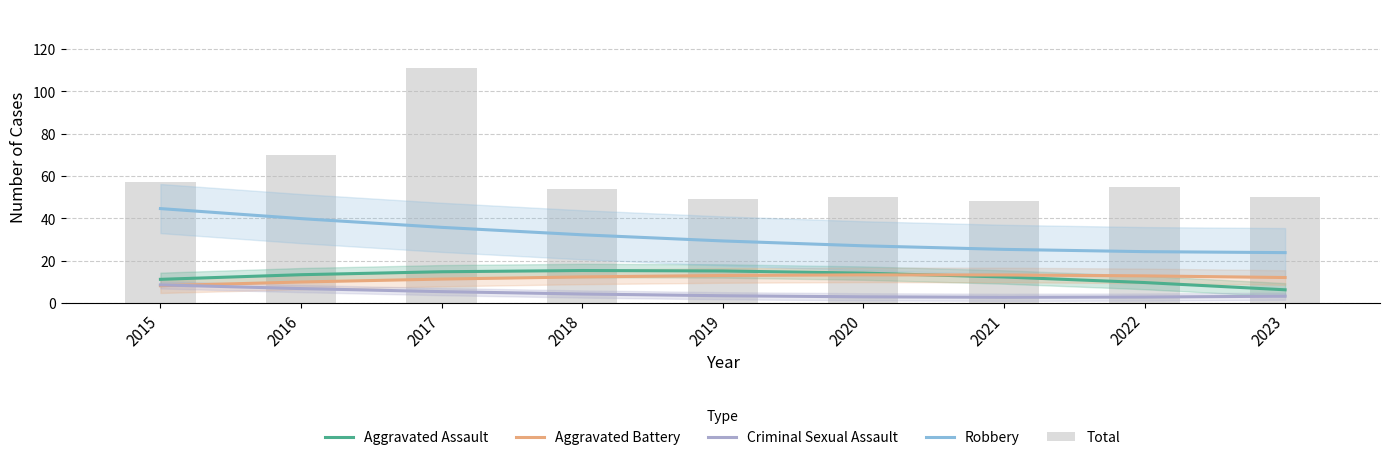

Reading right to left, what are all the values shown in this chart?

Aggravated Assault: 6.2	9.7	12.3	14.1	15.1	15.3	14.7	13.4	11.2
Aggravated Battery: 12.0	12.8	13.2	13.3	13.0	12.3	11.3	9.9	8.2
Criminal Sexual Assault: 3.2	2.8	2.7	2.9	3.4	4.2	5.4	6.8	8.5
Robbery: 23.8	24.2	25.3	27.0	29.3	32.2	35.7	39.8	44.6
Total: 50.0	55.0	48.0	50.0	49.0	54.0	111.0	70.0	57.0